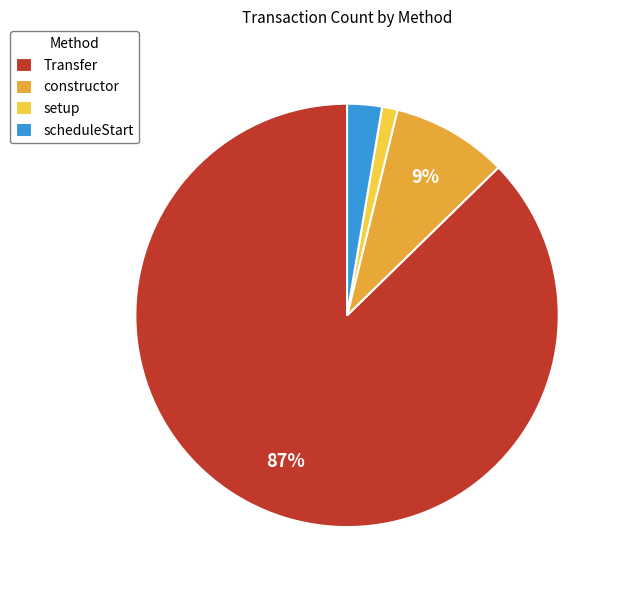

How many segments does this pie chart have?

4